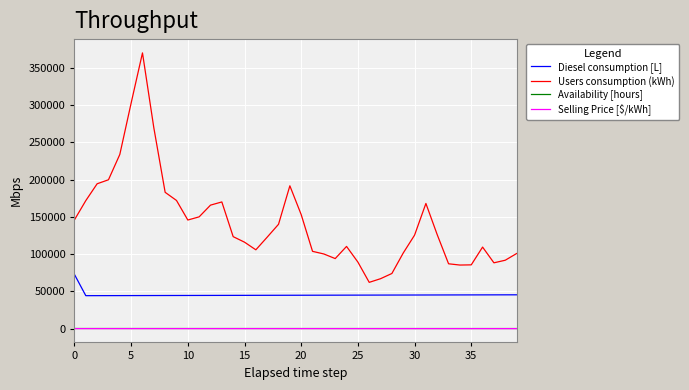

True or false: Users consumption (kWh) and Selling Price [$/kWh] intersect in this chart.

False